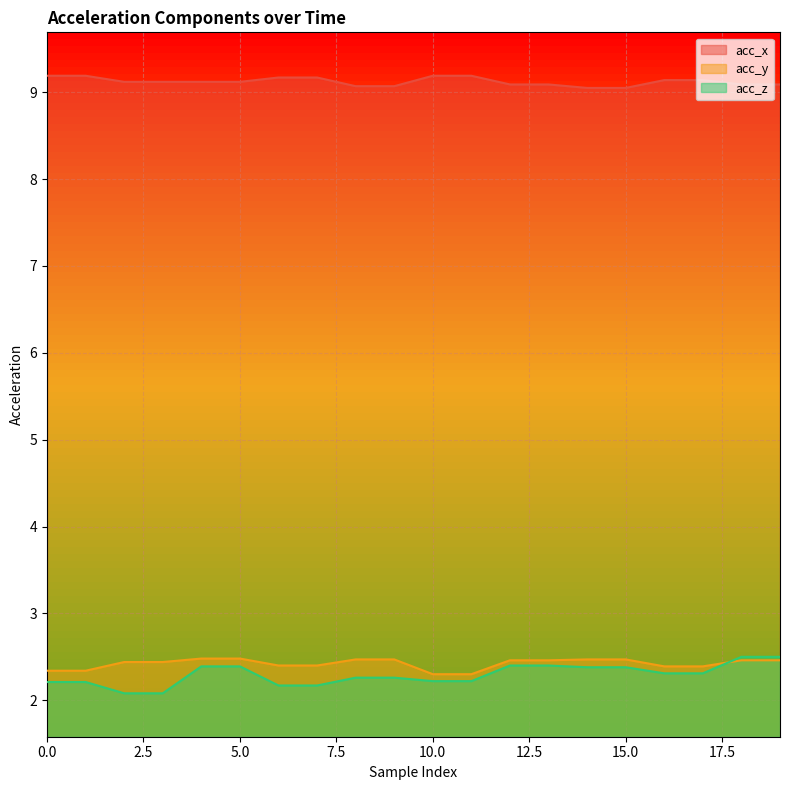

Count the acc_z values in the range 2 to 3.

20